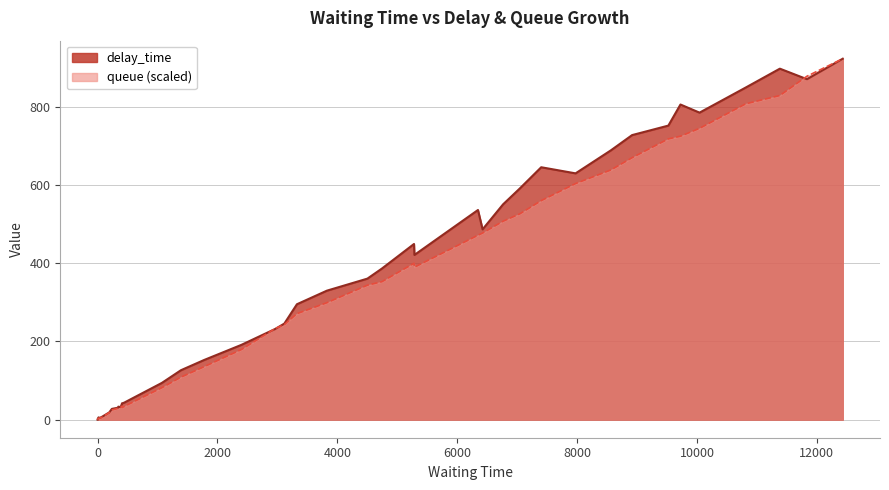

In queue, how many points are higher than both neighbors (excluding endpoints)?

2